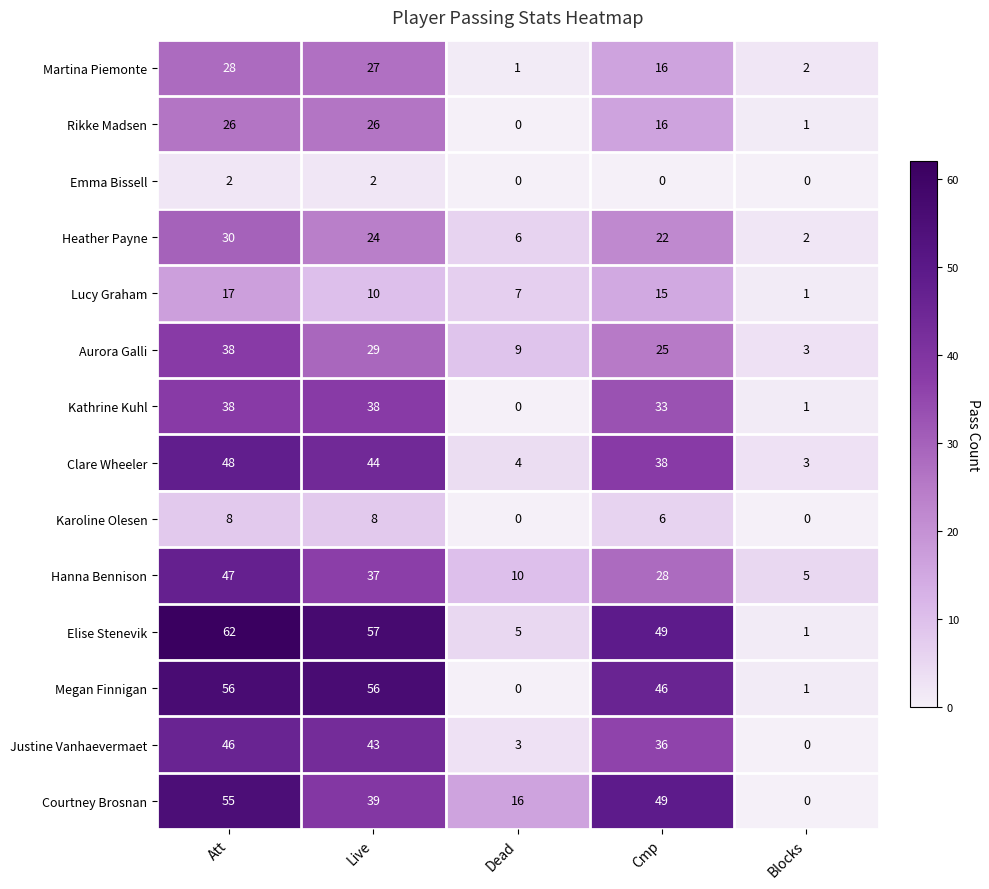

At which category does the chart reach its peak across all series?

Att